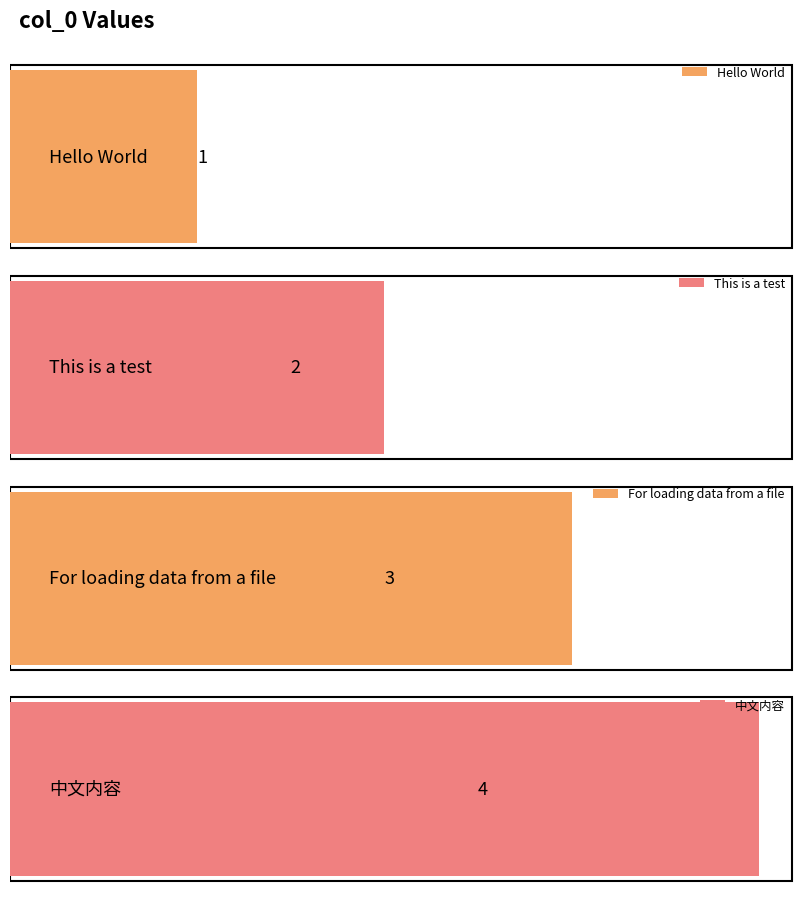

Rank the categories by value from lowest to highest.

Hello World, This is a test, For loading data from a file, 中文内容